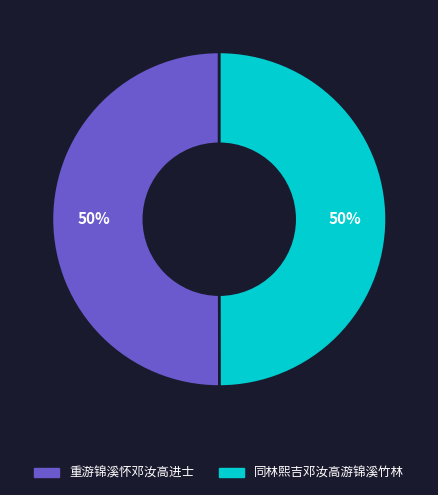

What is the ratio of the value at 重游锦溪怀邓汝高进士 to the value at 同林熙吉邓汝高游锦溪竹林?

1.0